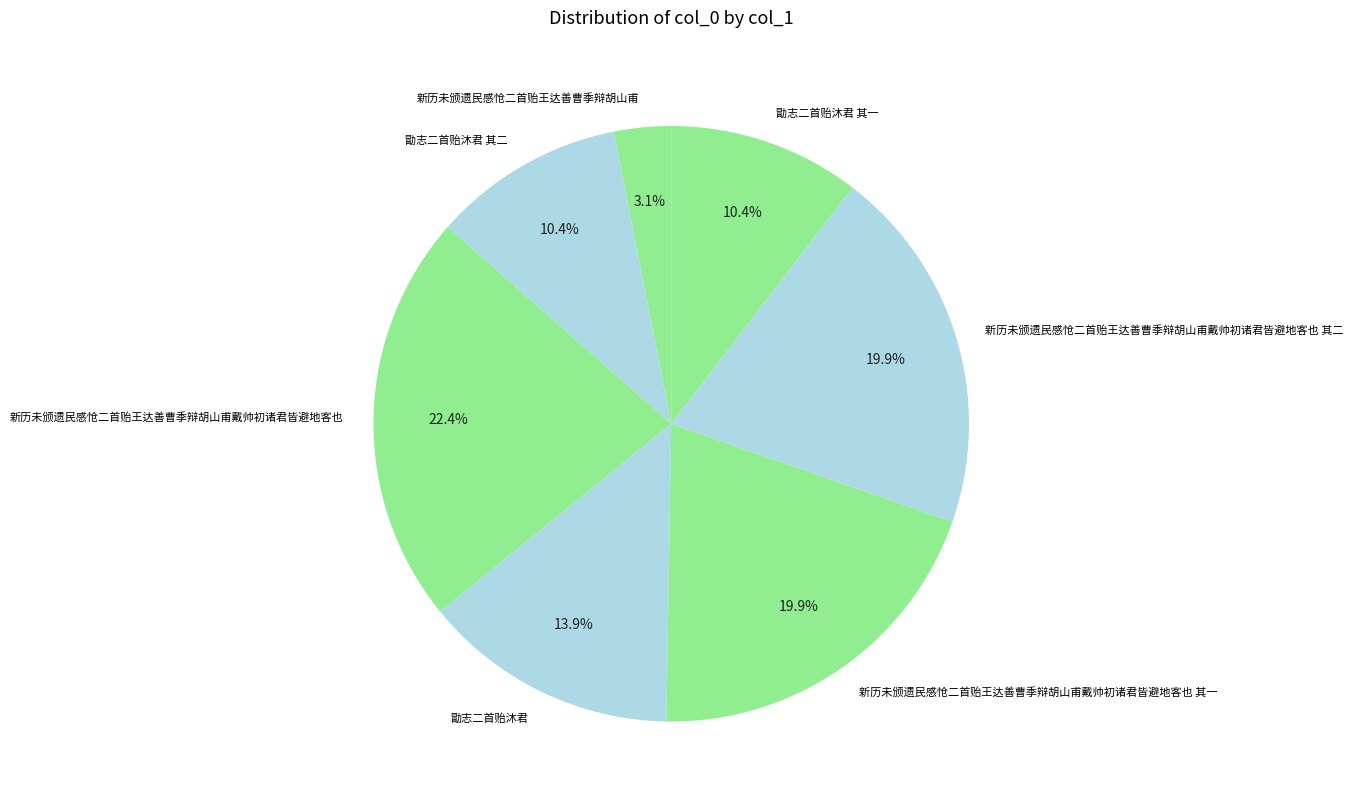

How much of the chart is everything except 勖志二首贻沐君?

86.1%